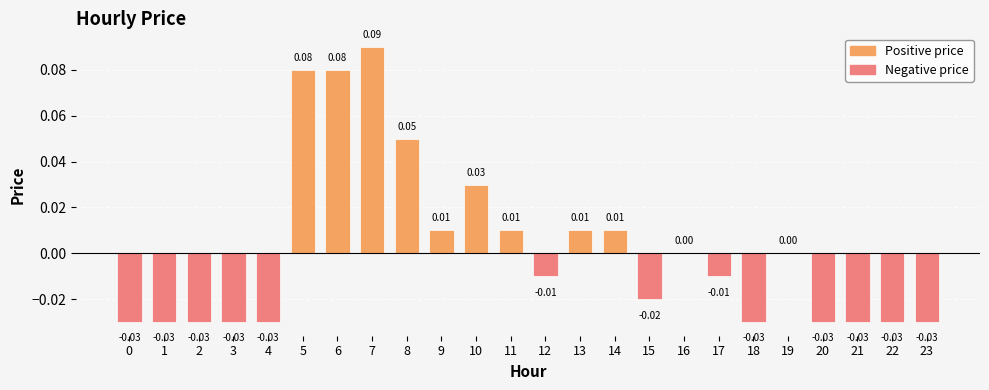

Which has a higher value, 14 or 3?

14